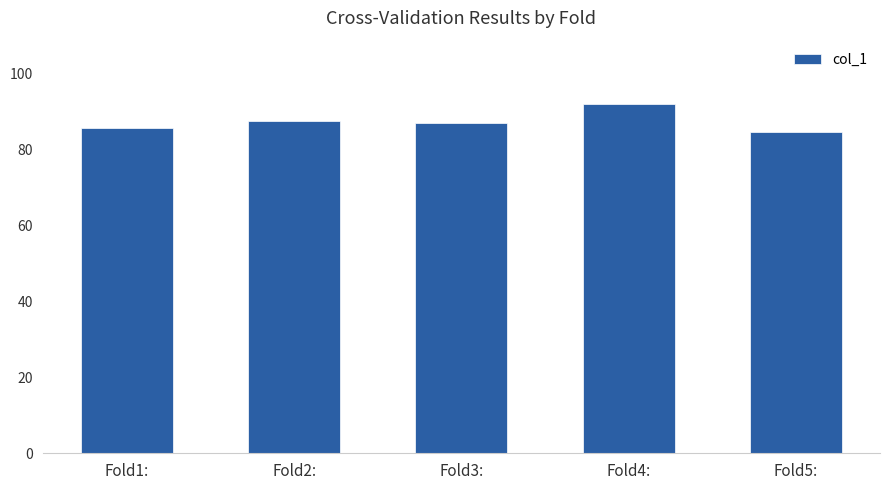

The chart shows a value of 92.1 at Fold4:. True or false?

True